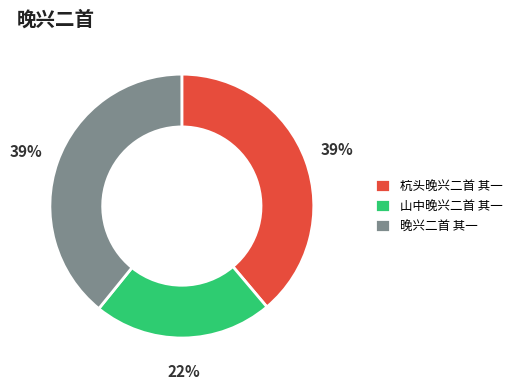

Which has a higher value, 晚兴二首 其一 or 山中晚兴二首 其一?

晚兴二首 其一